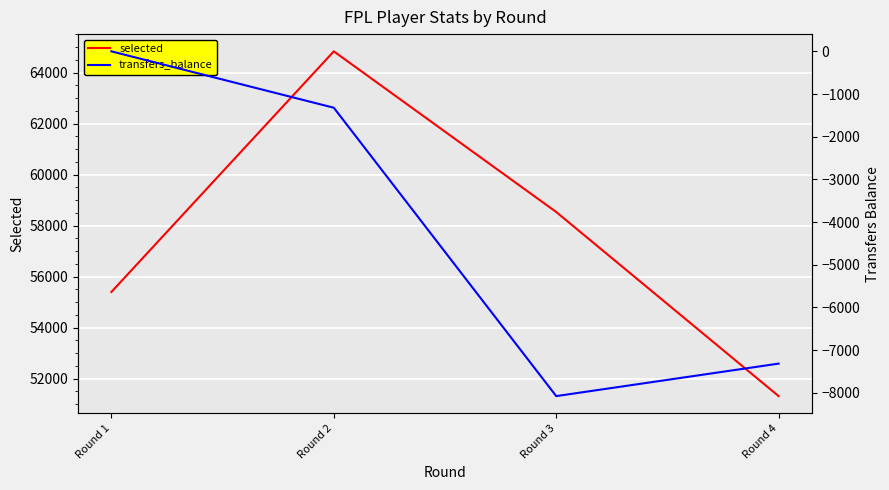

How many negative values does the transfers_balance series have?

3